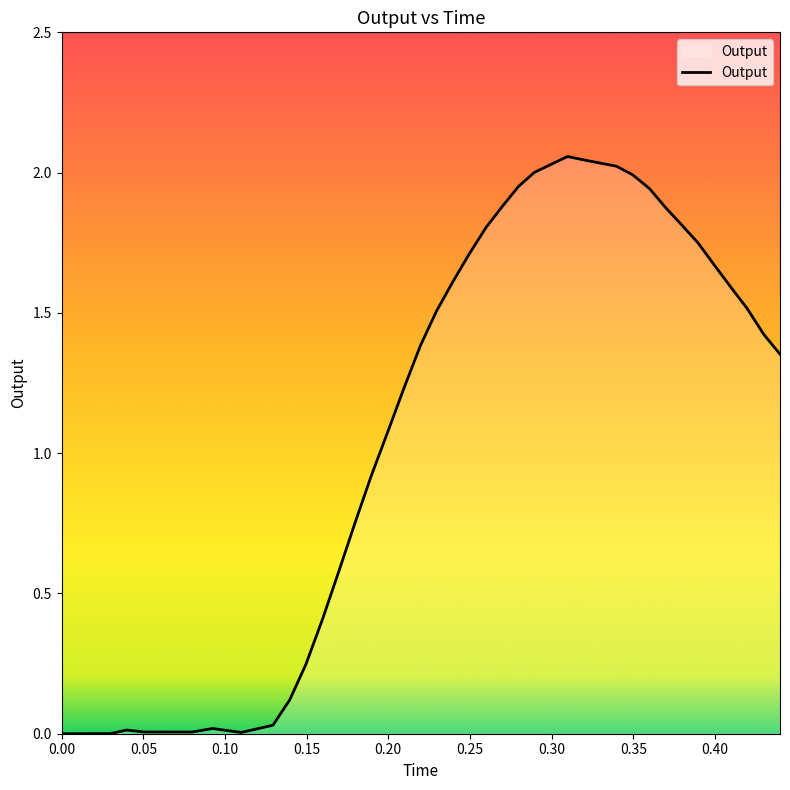

Does the chart display data point markers on the line(s)?

No